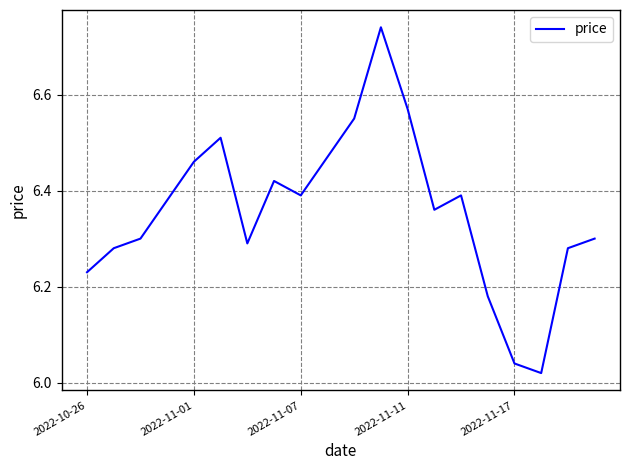

What is the difference between the maximum and minimum values?

0.7